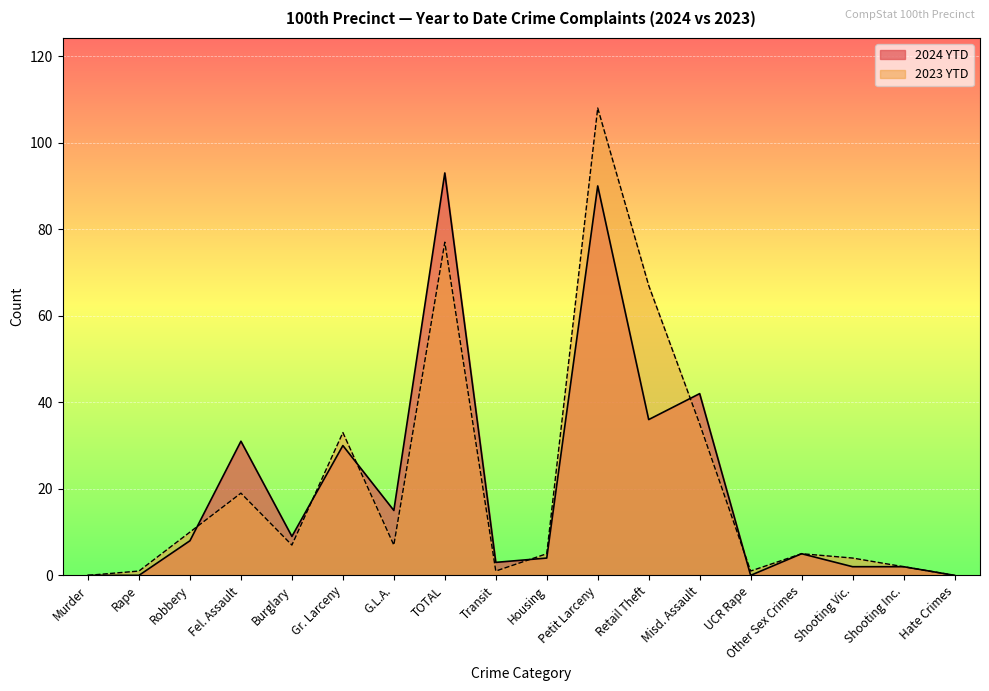

Reading right to left, what are all the values shown in this chart?

2024 YTD: Hate Crimes=0	Shooting Inc.=2	Shooting Vic.=2	Other Sex Crimes=5	UCR Rape=0	Misd. Assault=42	Retail Theft=36	Petit Larceny=90	Housing=4	Transit=3	TOTAL=93	G.L.A.=15	Gr. Larceny=30	Burglary=9	Fel. Assault=31	Robbery=8	Rape=0	Murder=0
2023 YTD: Hate Crimes=0	Shooting Inc.=2	Shooting Vic.=4	Other Sex Crimes=5	UCR Rape=1	Misd. Assault=35	Retail Theft=67	Petit Larceny=108	Housing=5	Transit=1	TOTAL=77	G.L.A.=7	Gr. Larceny=33	Burglary=7	Fel. Assault=19	Robbery=10	Rape=1	Murder=0